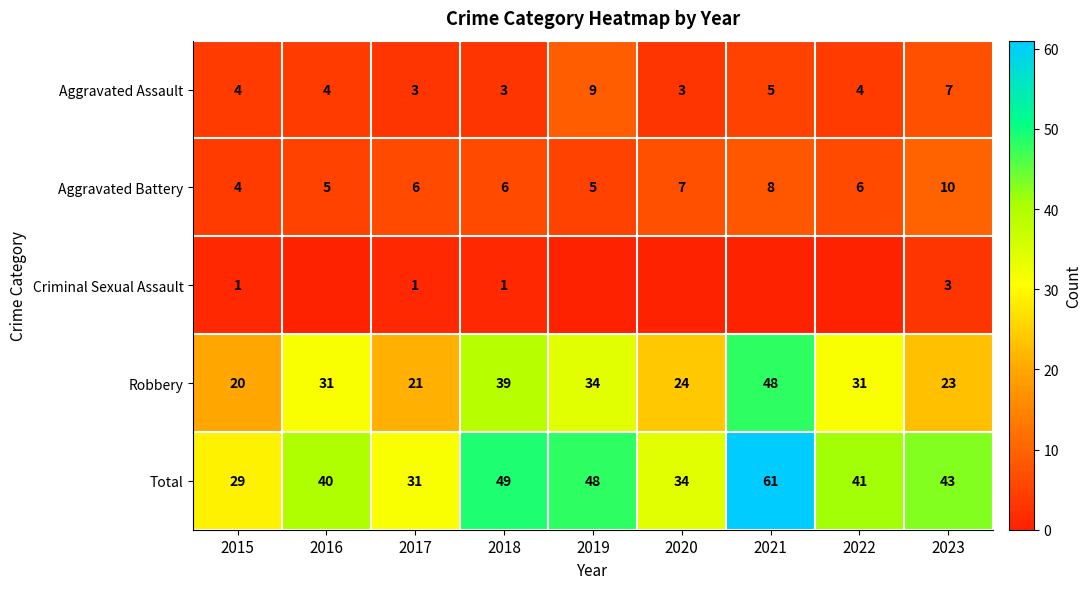

True or false: Robbery has a value of 24 at 2020.

True